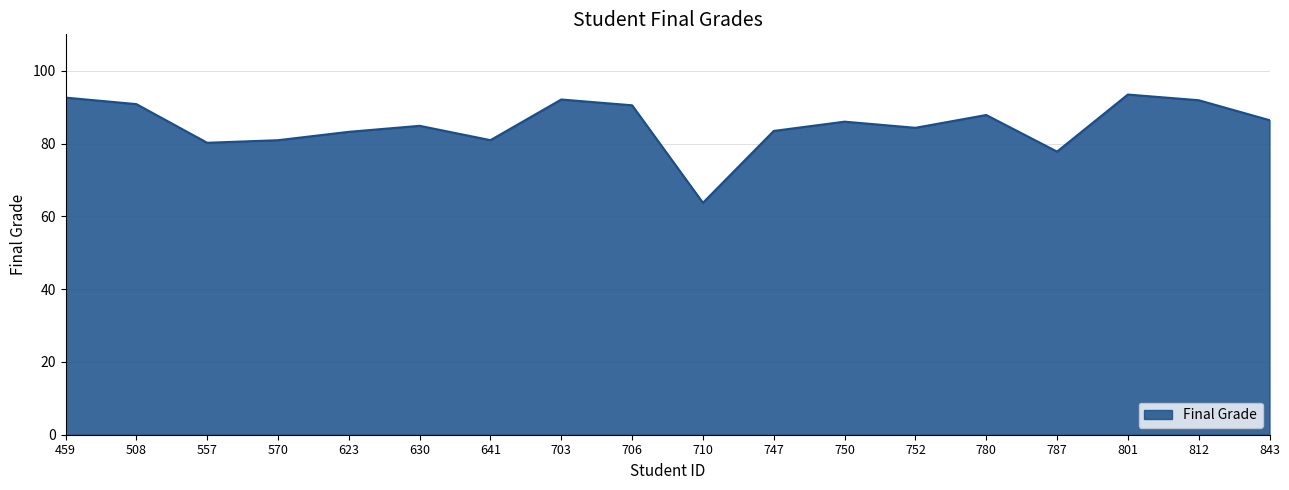

What is the difference between the second highest and second lowest values?

14.8